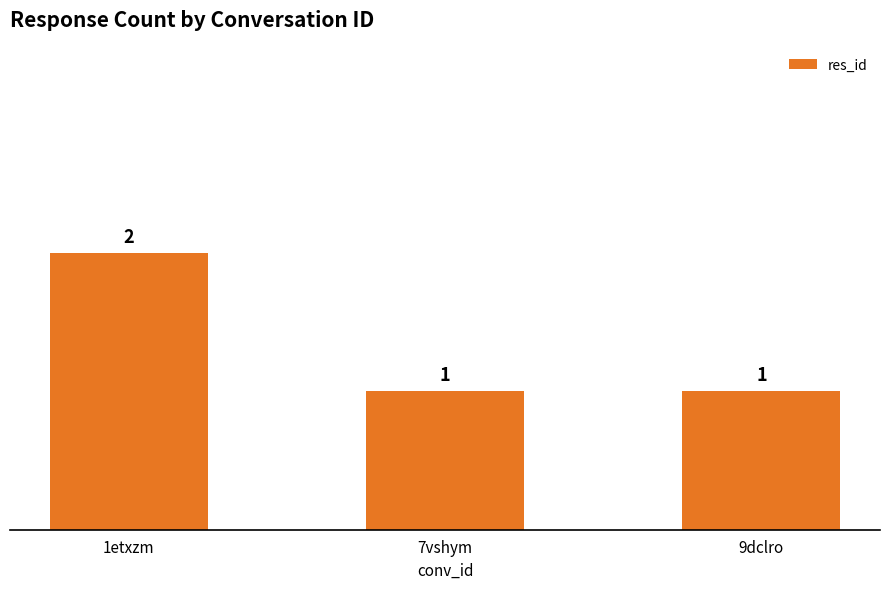

How many values are between 1 and 2?

3